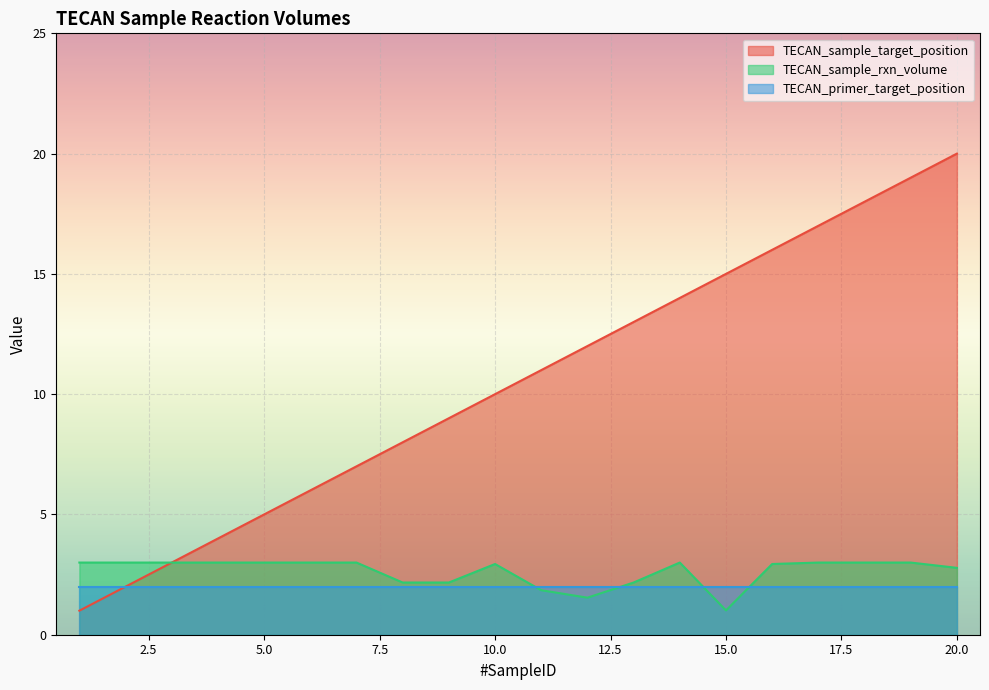

True or false: TECAN_sample_target_position and TECAN_sample_rxn_volume cross at least once.

False